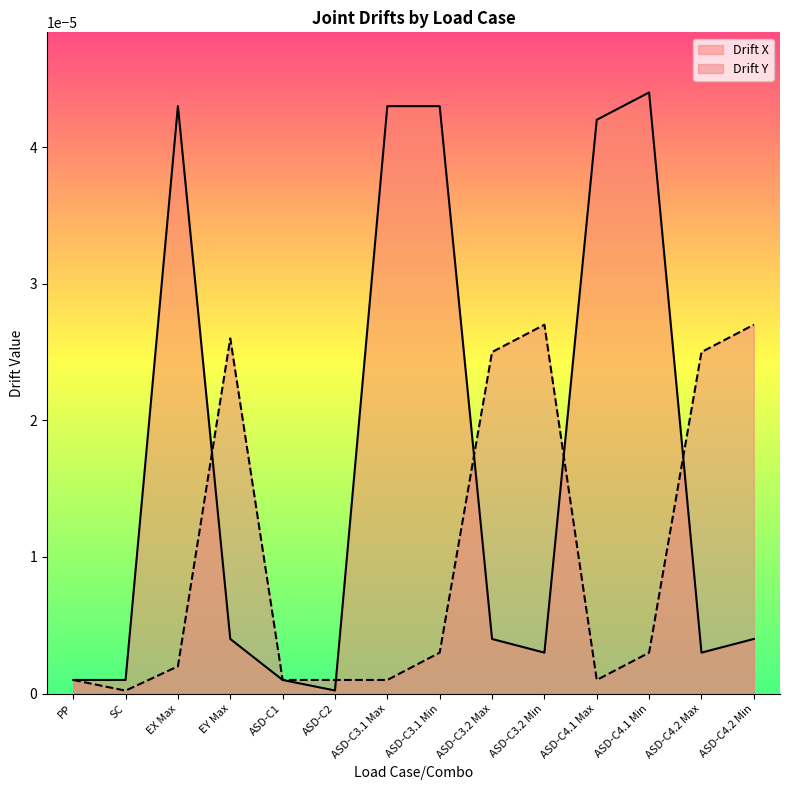

How many lines are shown in the chart?

2